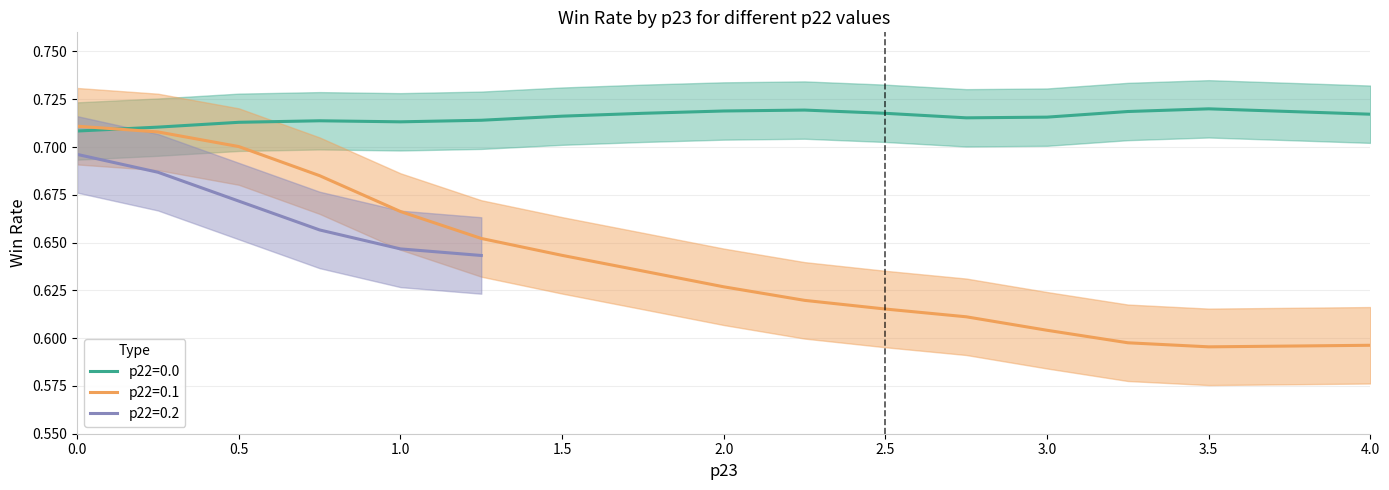

Where do p22=0.0 and p22=0.1 first cross each other?

0 and 1